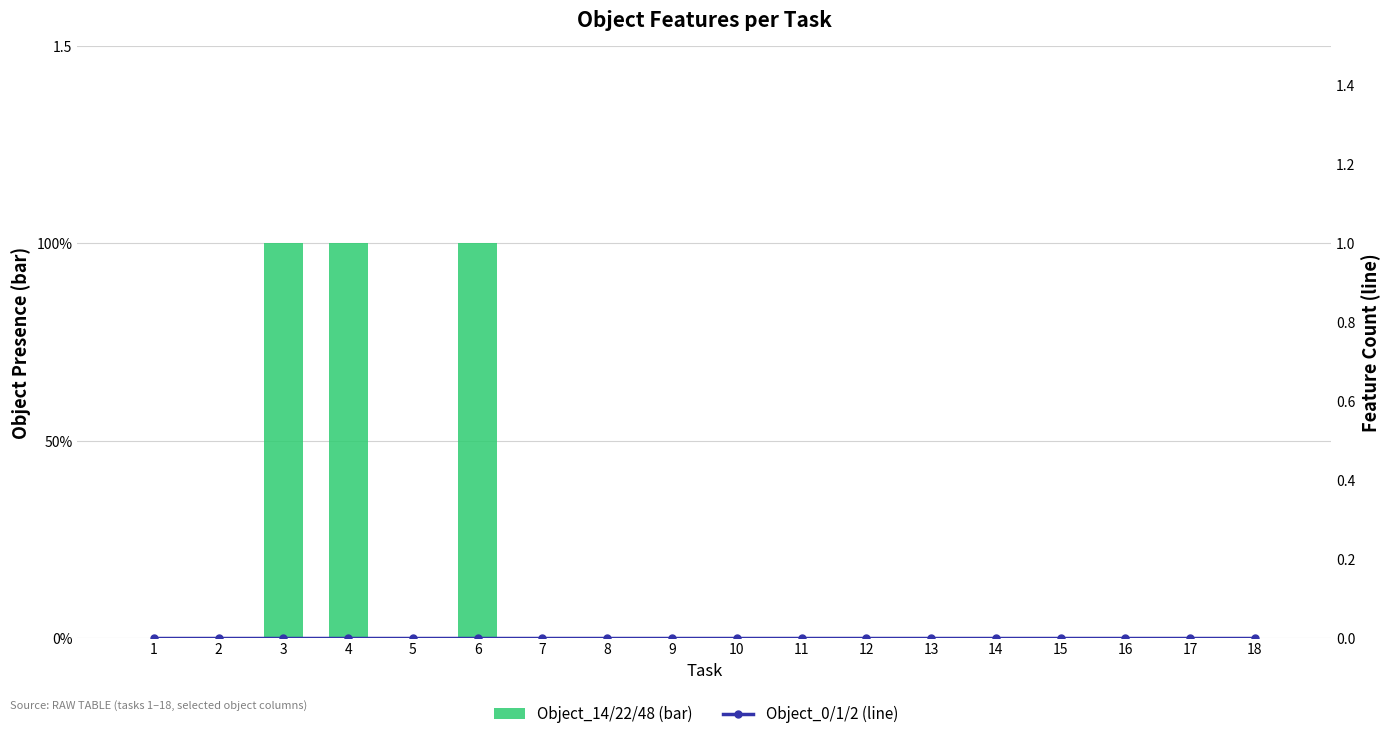

Rank the categories by Object_14/22/48 (bar) value from highest to lowest.

3, 4, 6, 1, 2, 5, 7, 8, 9, 10, 11, 12, 13, 14, 15, 16, 17, 18